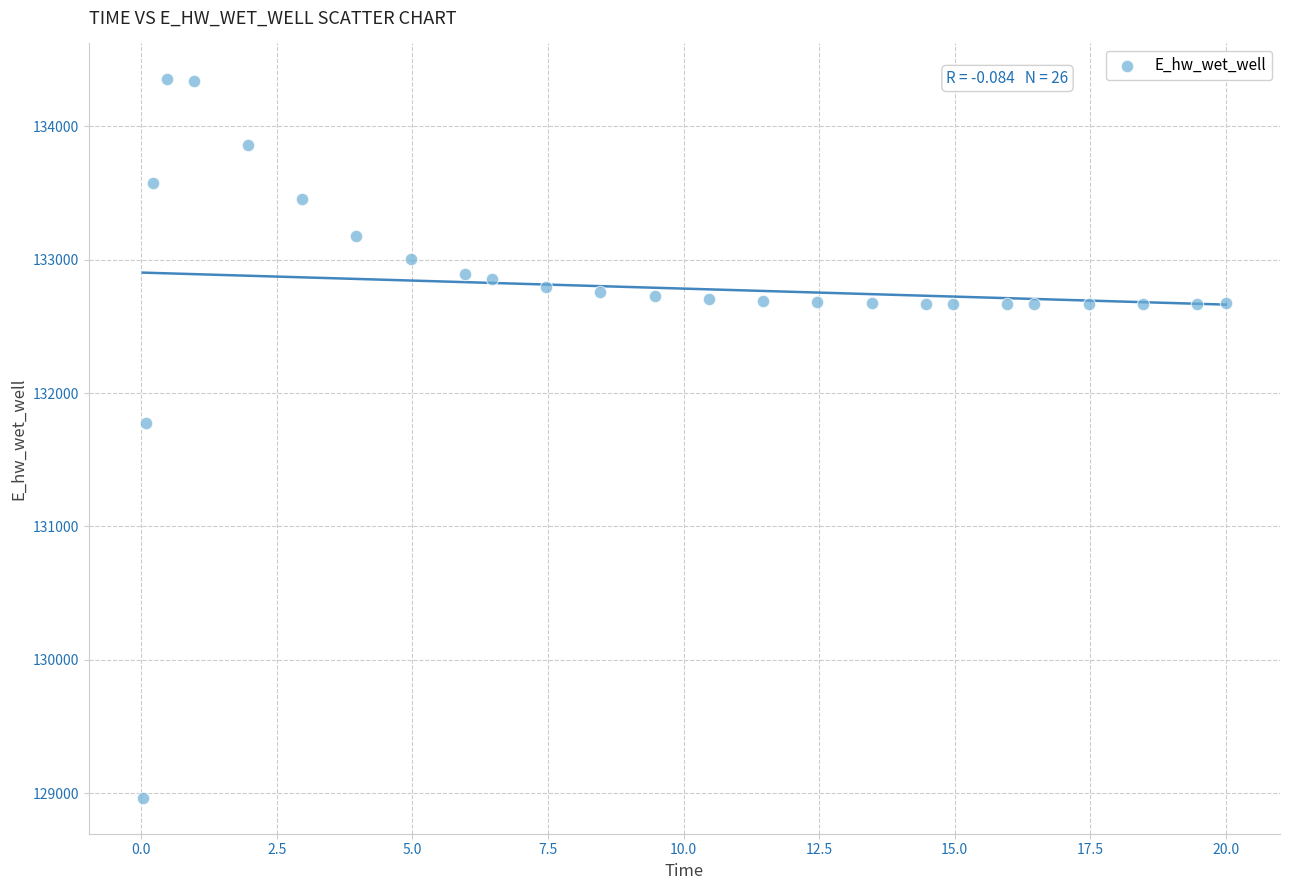

What Y value in the scatter plot is closest to 131658?

131774.9